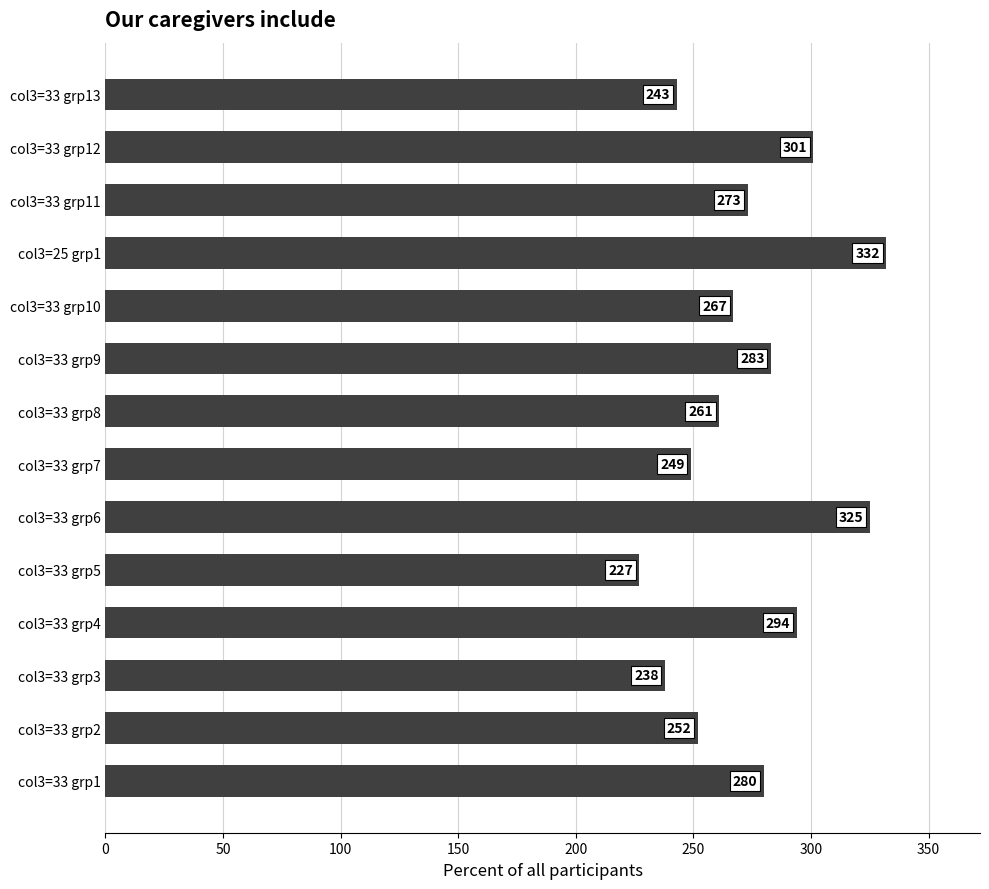

Reading top to bottom, extract all data points from this chart.

col3=33 grp13=243	col3=33 grp12=301	col3=33 grp11=273	col3=25 grp1=332	col3=33 grp10=267	col3=33 grp9=283	col3=33 grp8=261	col3=33 grp7=249	col3=33 grp6=325	col3=33 grp5=227	col3=33 grp4=294	col3=33 grp3=238	col3=33 grp2=252	col3=33 grp1=280